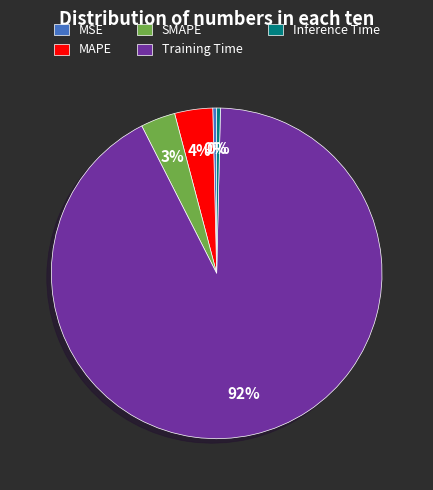

Count the number of slices in the pie.

5